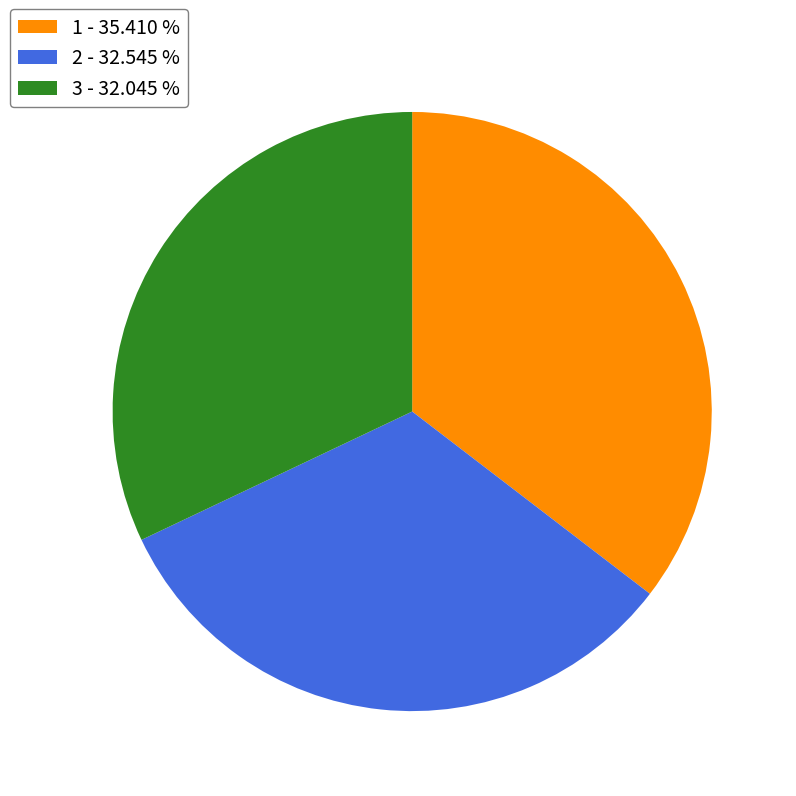

What is the largest slice in the pie chart?

1 - 35.410 %